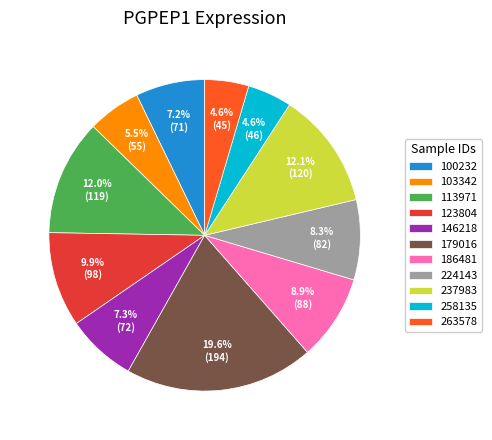

To the nearest percent, what portion does 146218 represent?

7%